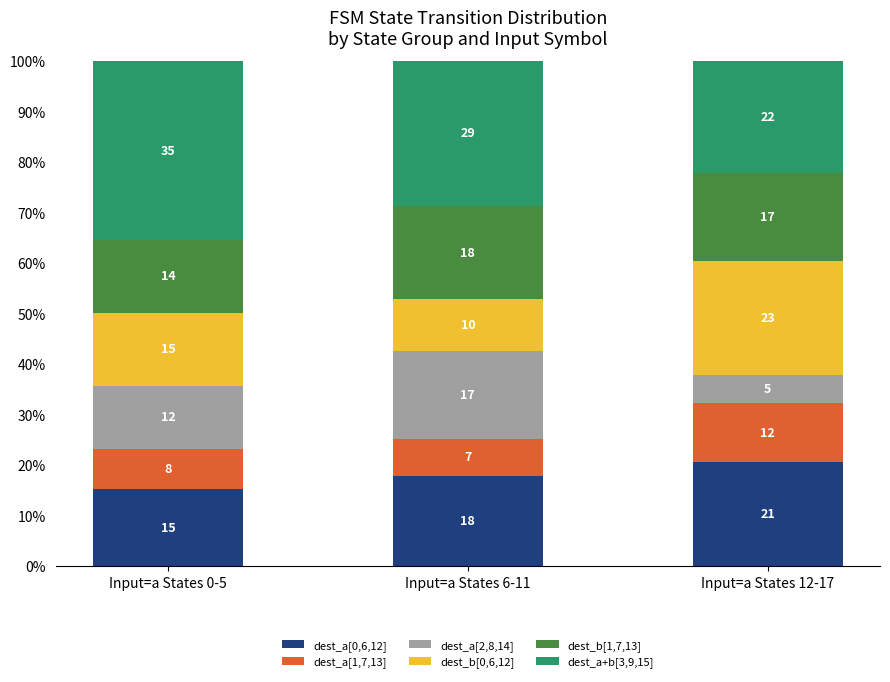

What is the approximate value of dest_a[1,7,13] at Input=a States 6-11?

7.4